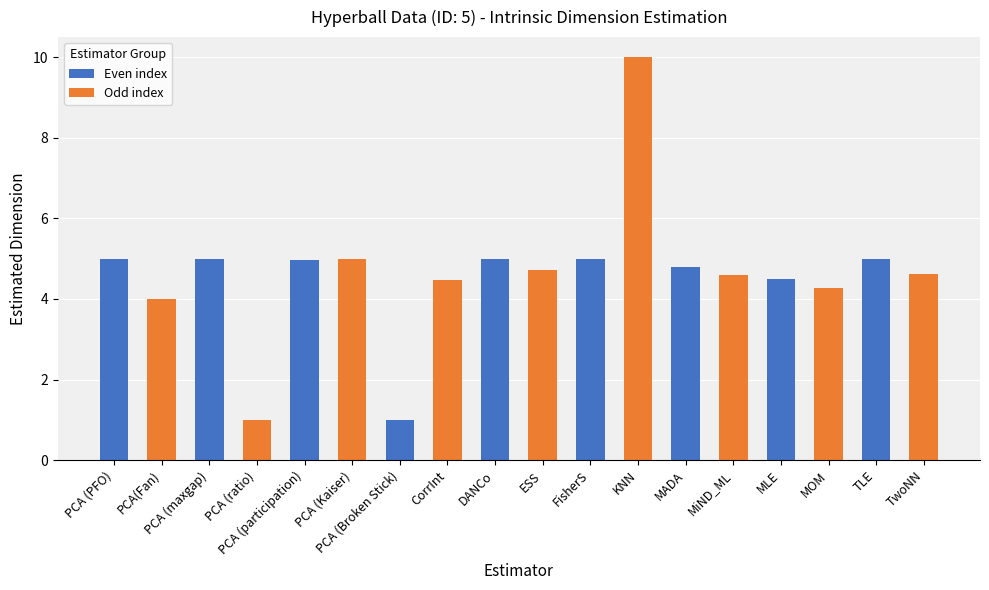

What is the label of the 2nd bar from the left?

PCA(Fan)